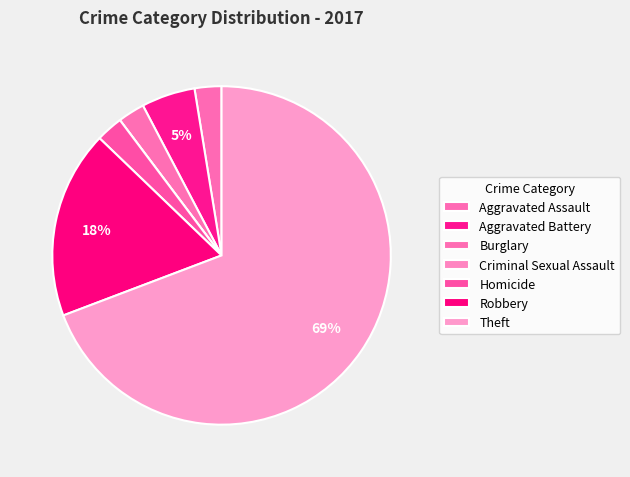

To the nearest percent, what is the combined percentage of Aggravated Assault and Aggravated Battery?

8%